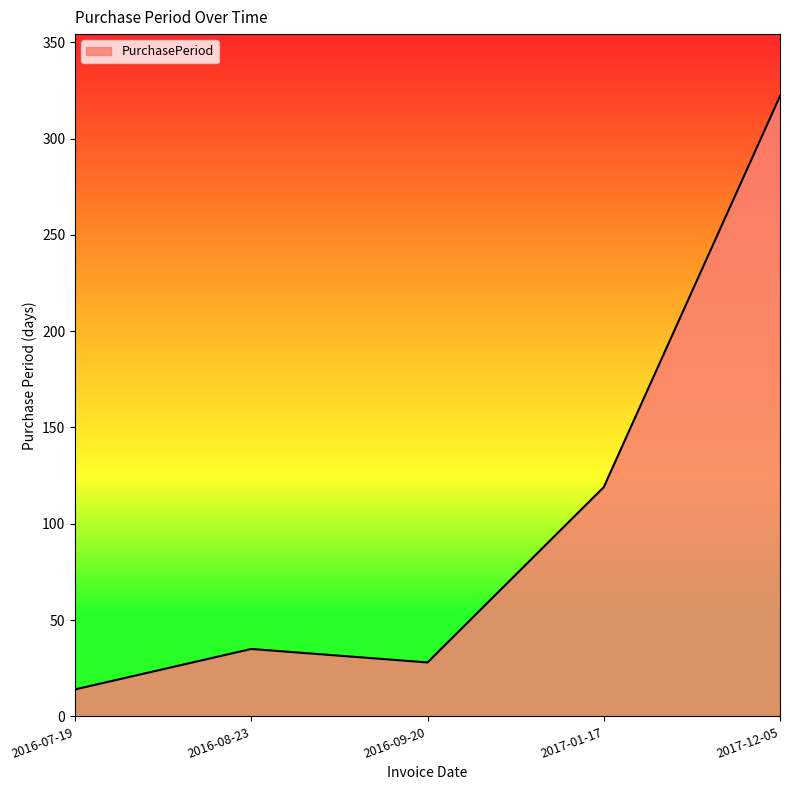

Is it true that the value at 2017-01-17 is 156?

False